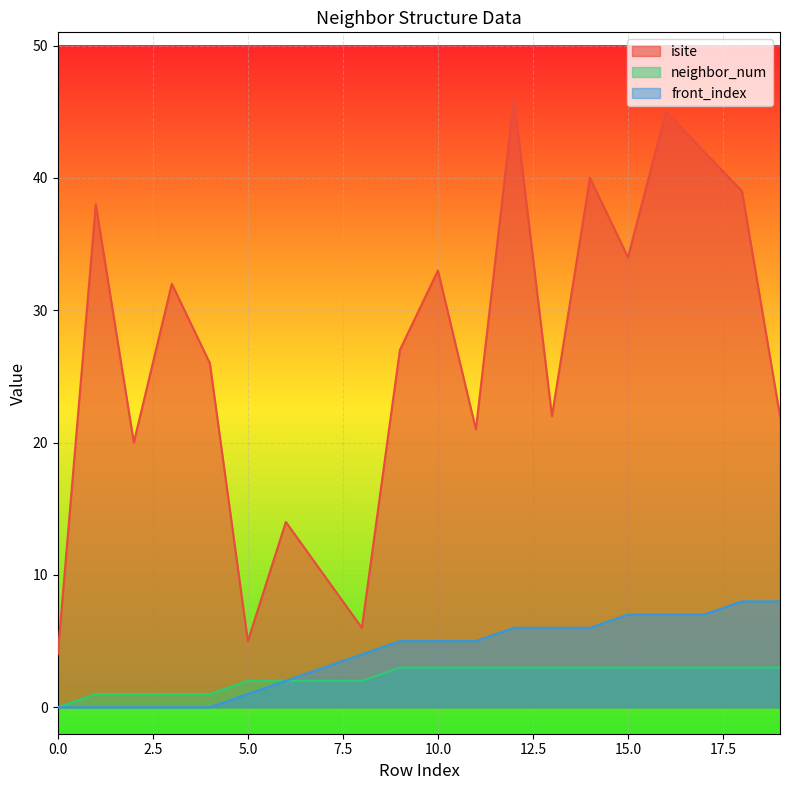

At which category is the sum across all series the highest?

12